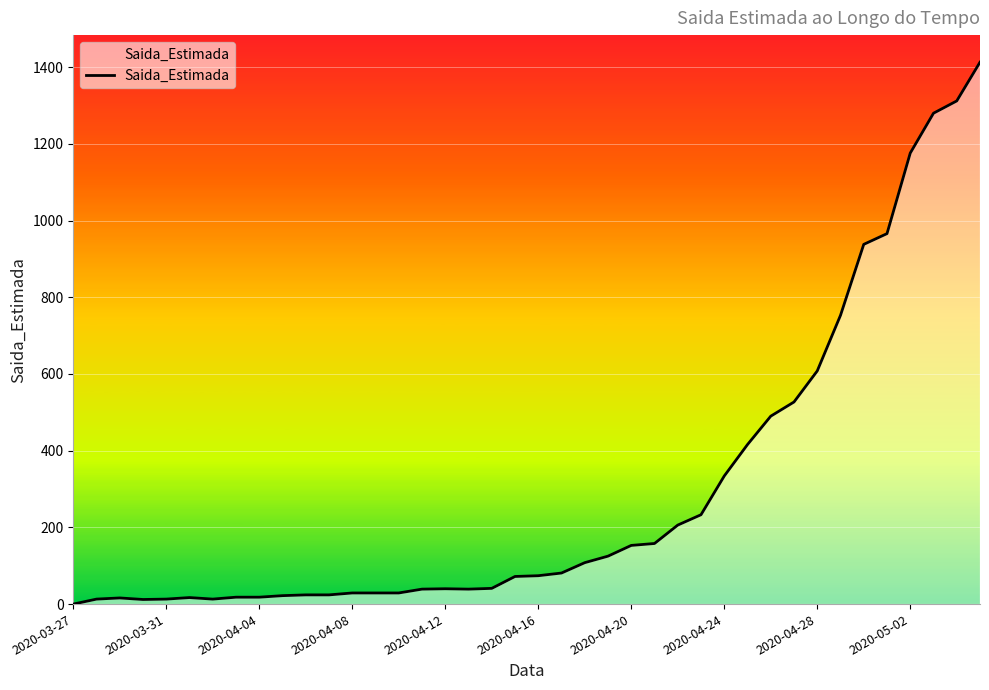

Does the chart display data point markers on the line(s)?

No